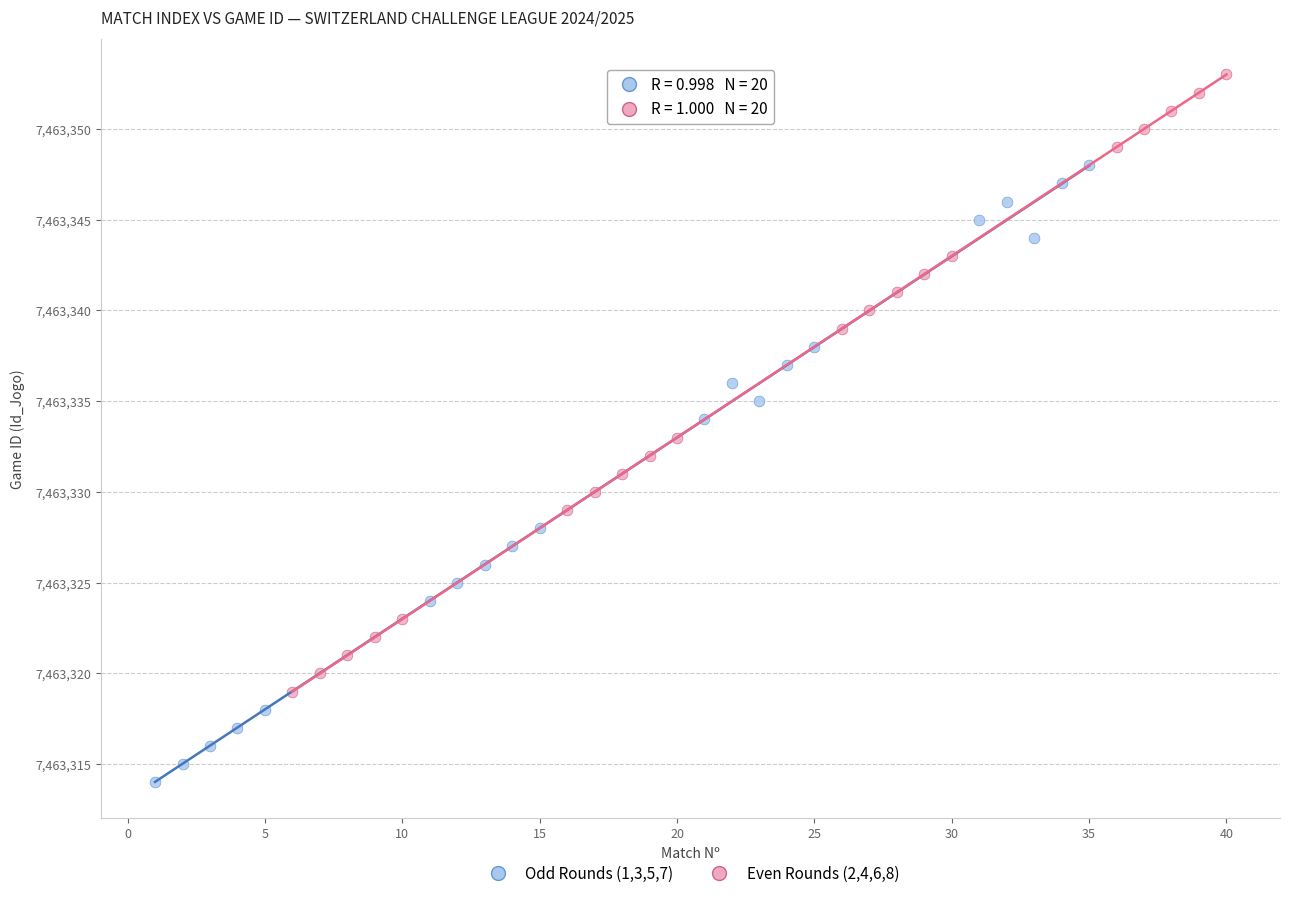

Which series contains the lowest Y value?

Odd Rounds (1,3,5,7)